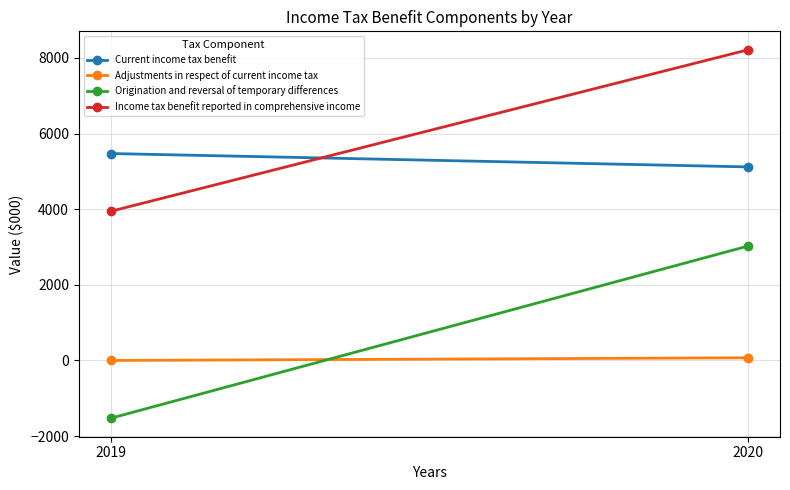

What is the smallest value displayed?

-1529